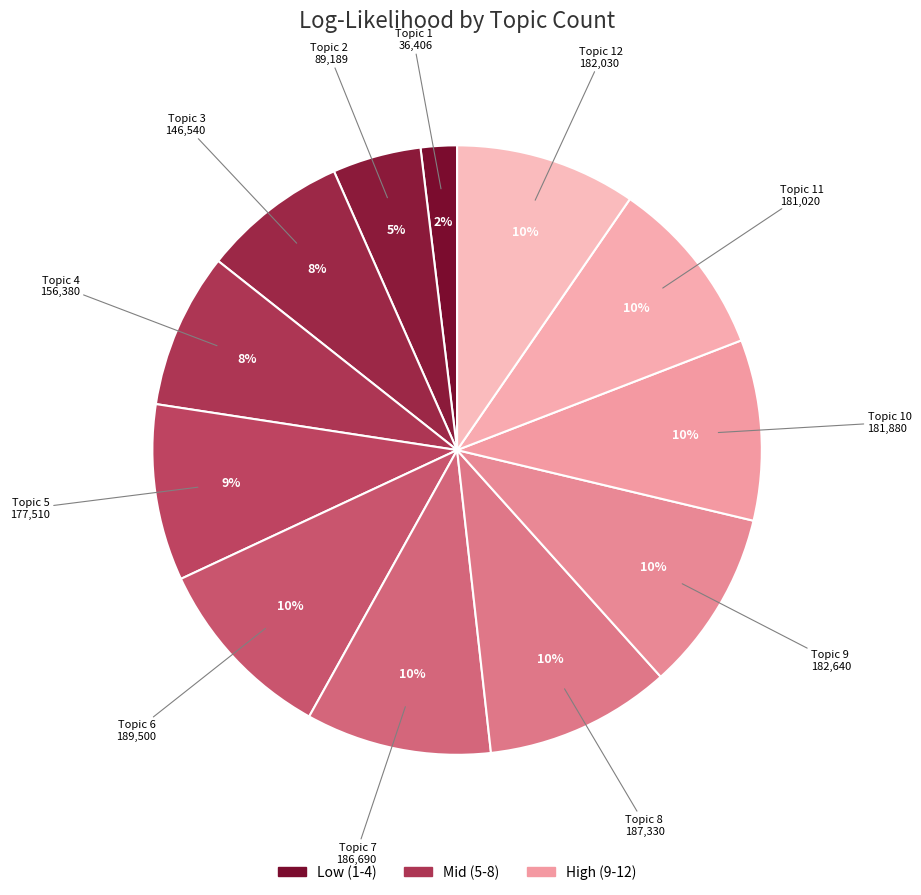

How many segments does this pie chart have?

12